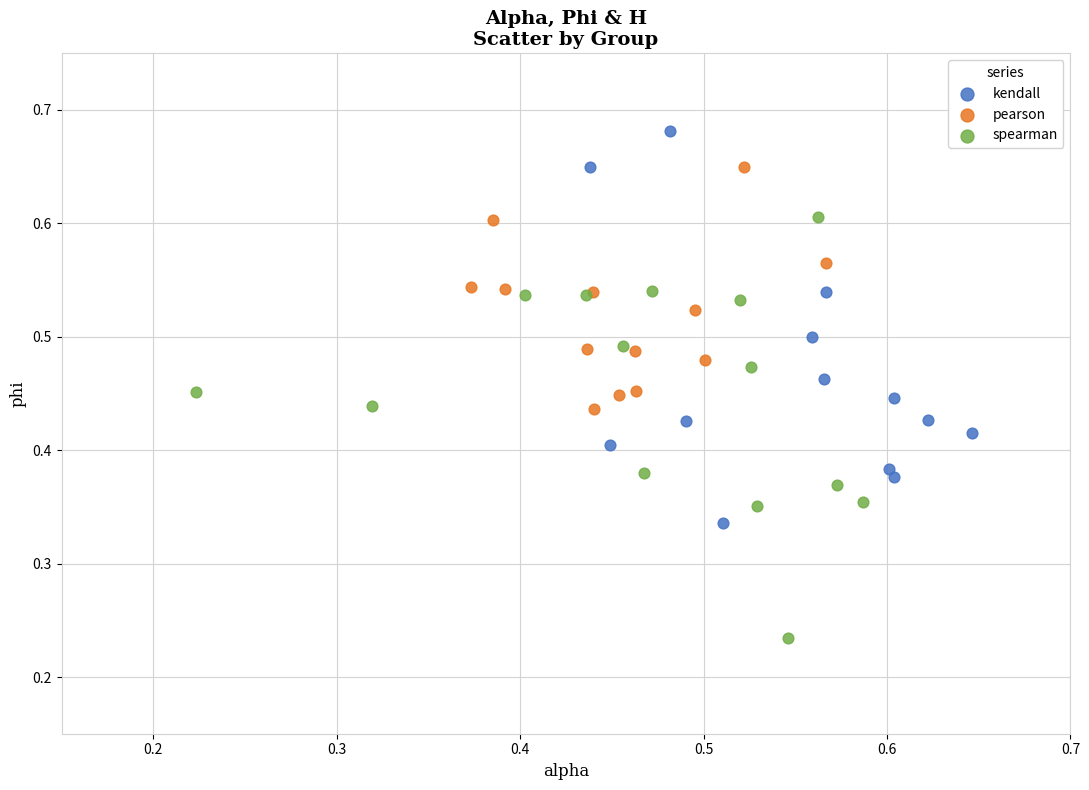

Which series contains the highest Y value?

kendall